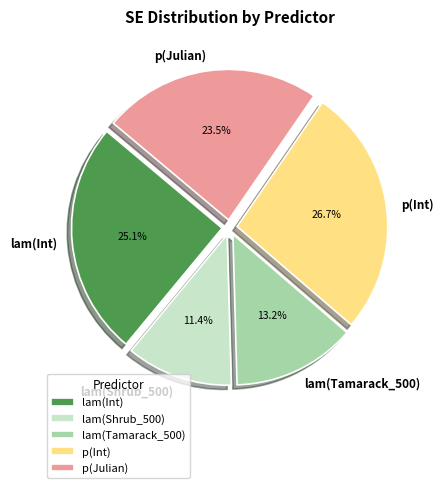

How many slices are in this pie chart?

5